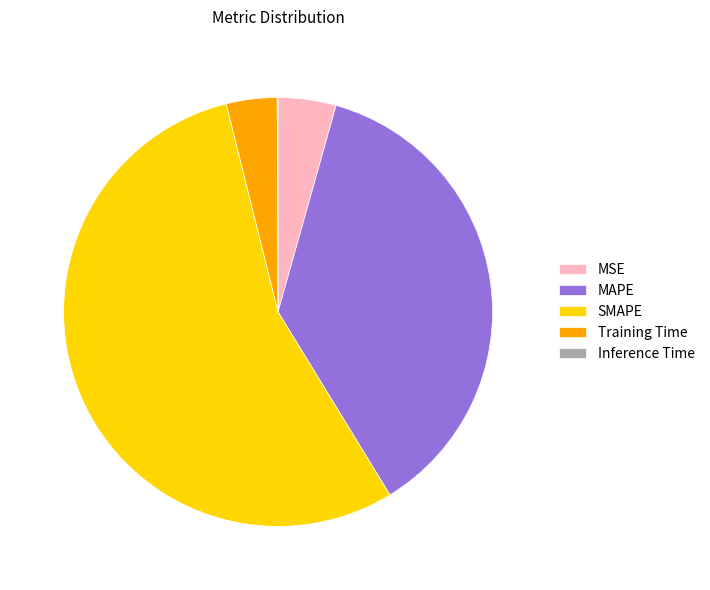

What is the largest slice in the pie chart?

SMAPE